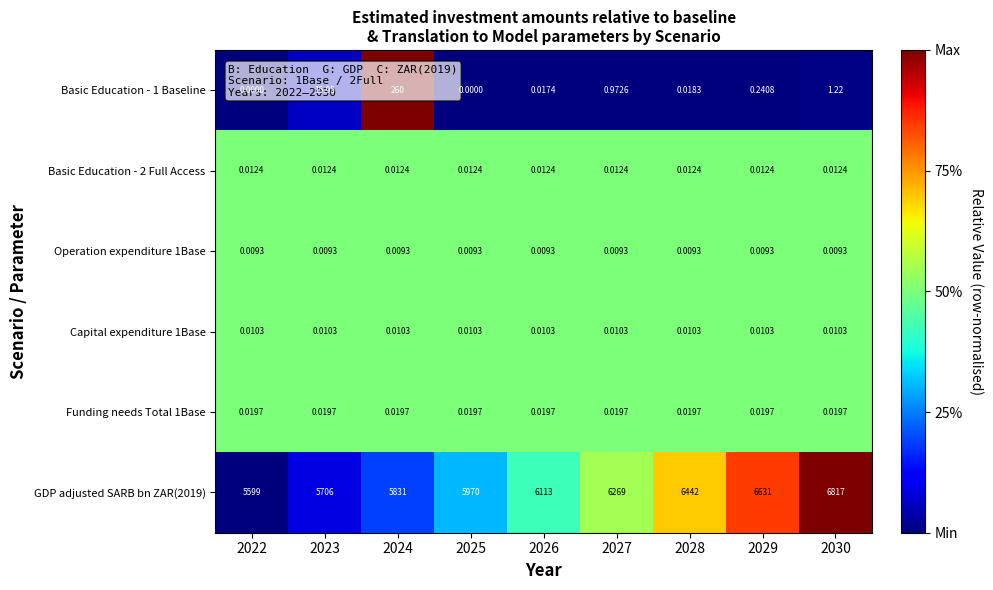

Is the value of Basic Education - 1 Baseline at 2025 greater than the value of Operation expenditure 1Base at 2028?

No